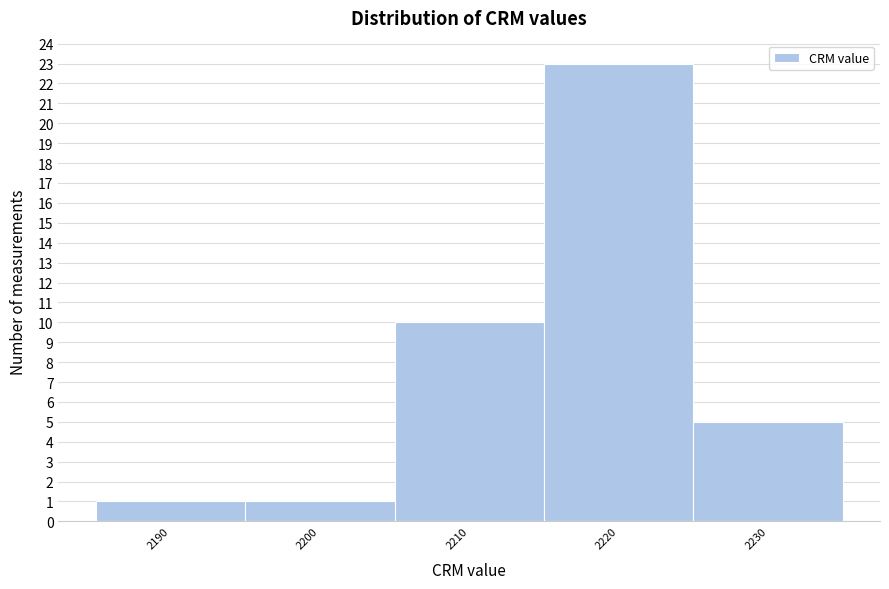

What is the height of the bar covering 2195 to 2205 on the x-axis? Neither the bar edges nor the heights are printed on the chart, so give them approximately, as read against the axes.

1